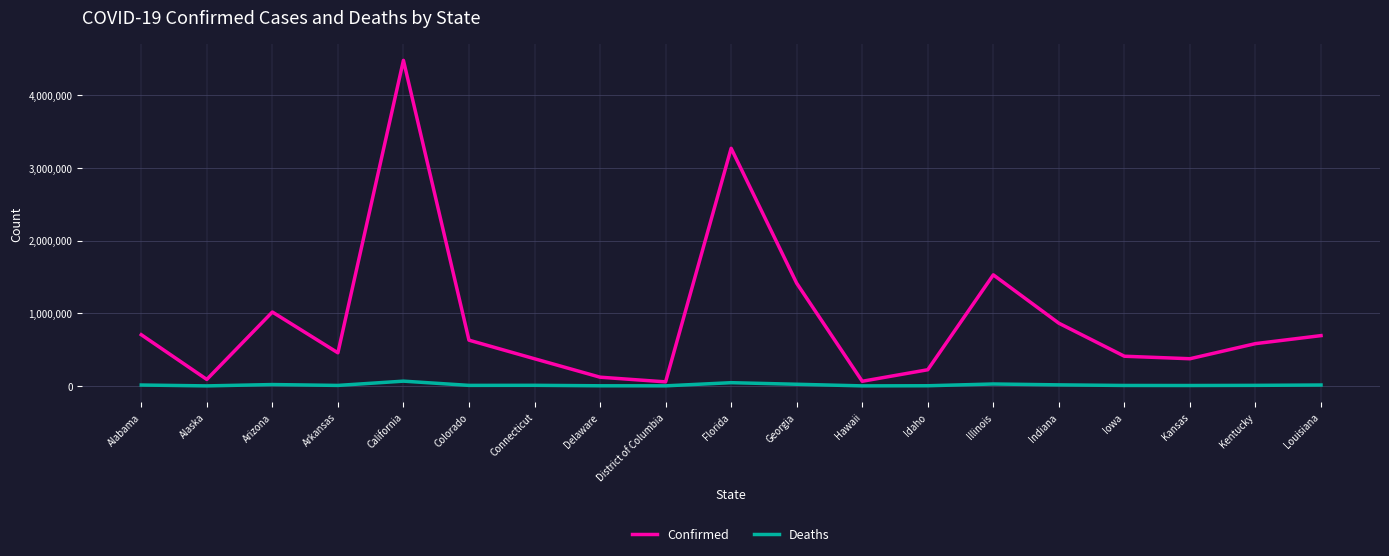

What is the maximum value for Confirmed?

4479565